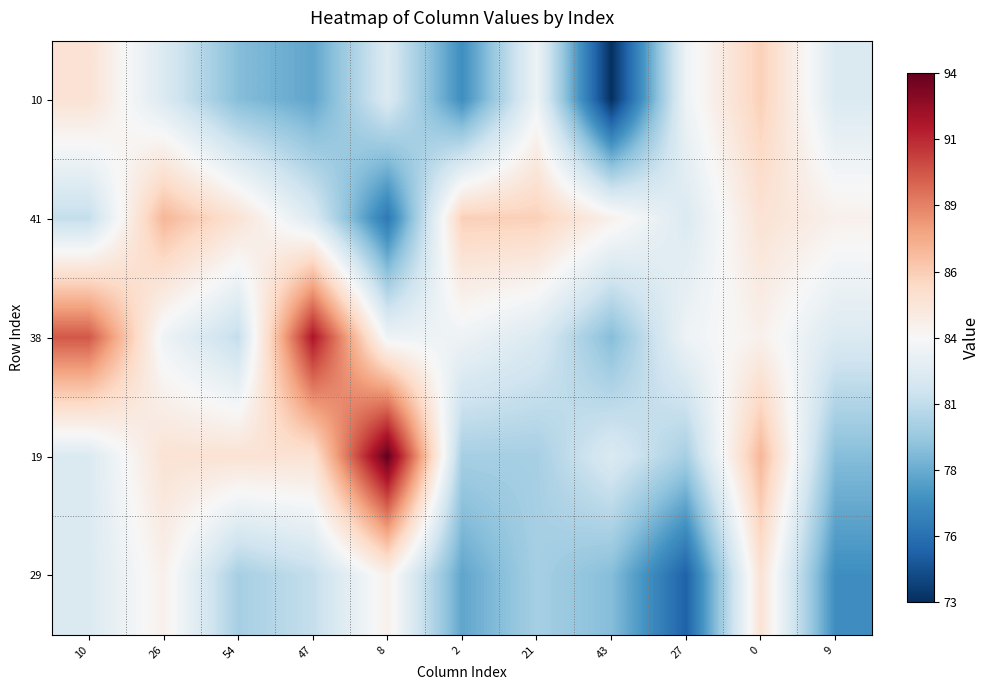

What is the greatest value displayed?

94